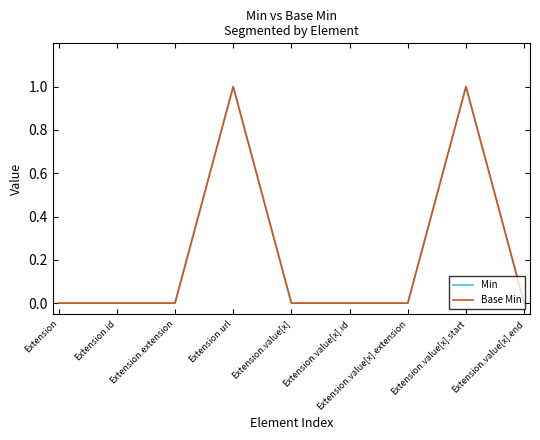

What is the value of the Min point at the 4th from the left?

1